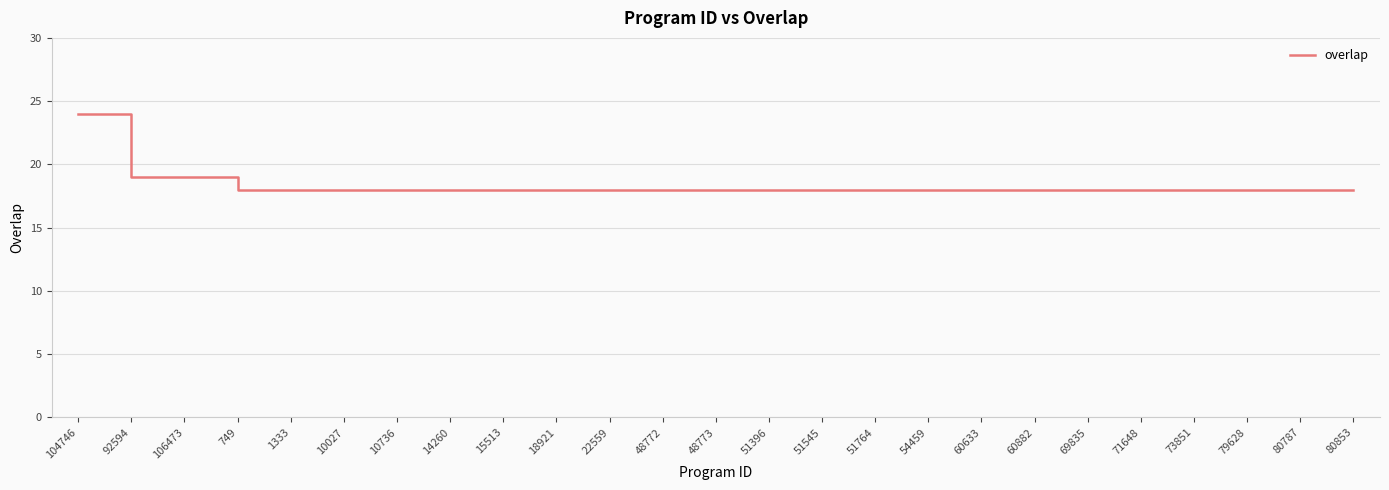

What is the difference between the maximum and minimum values?

6